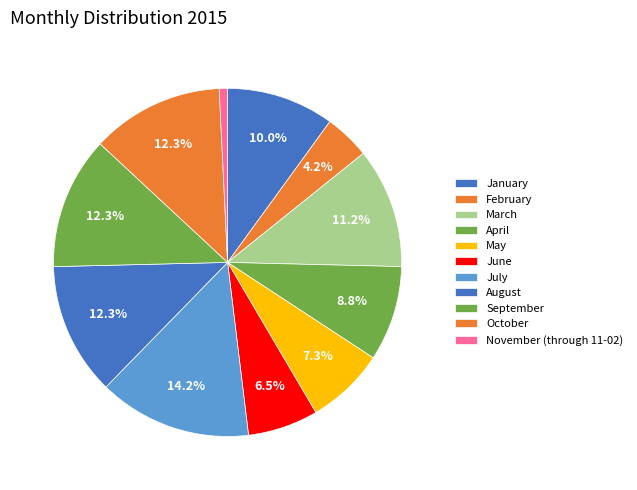

Do January and February together represent more than half of the pie?

No